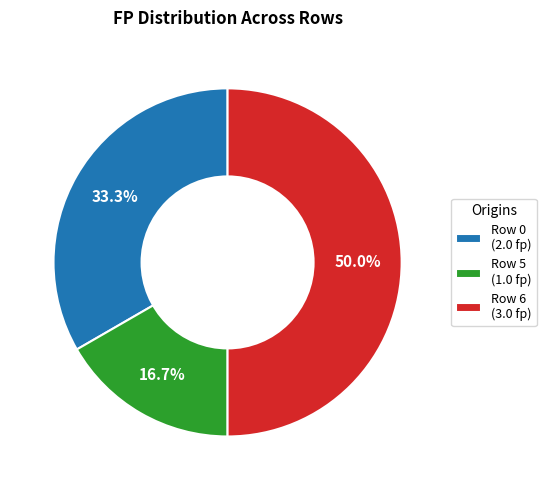

Approximately how many times larger is the value at Row 5 (1.0 fp) compared to Row 6 (3.0 fp)?

0.3